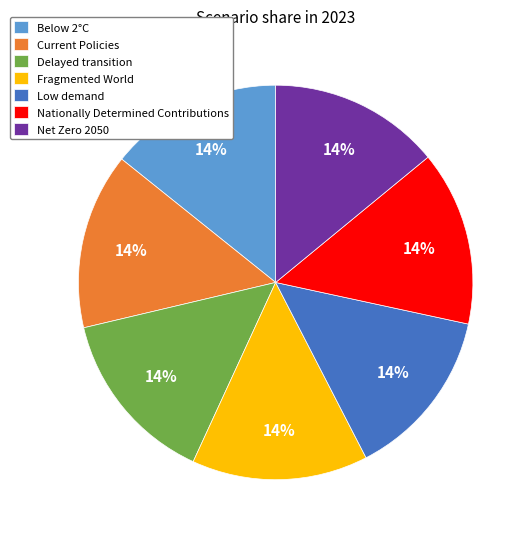

To the nearest percent, what is the average slice percentage?

14%